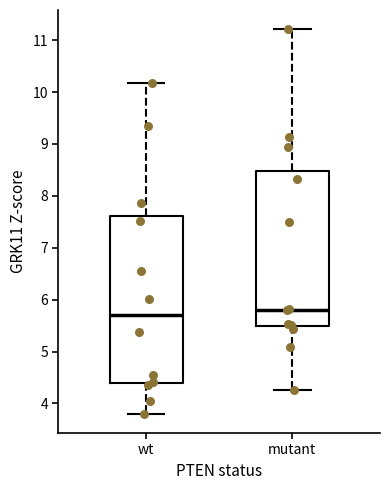

Which box has the lowest median line?

wt